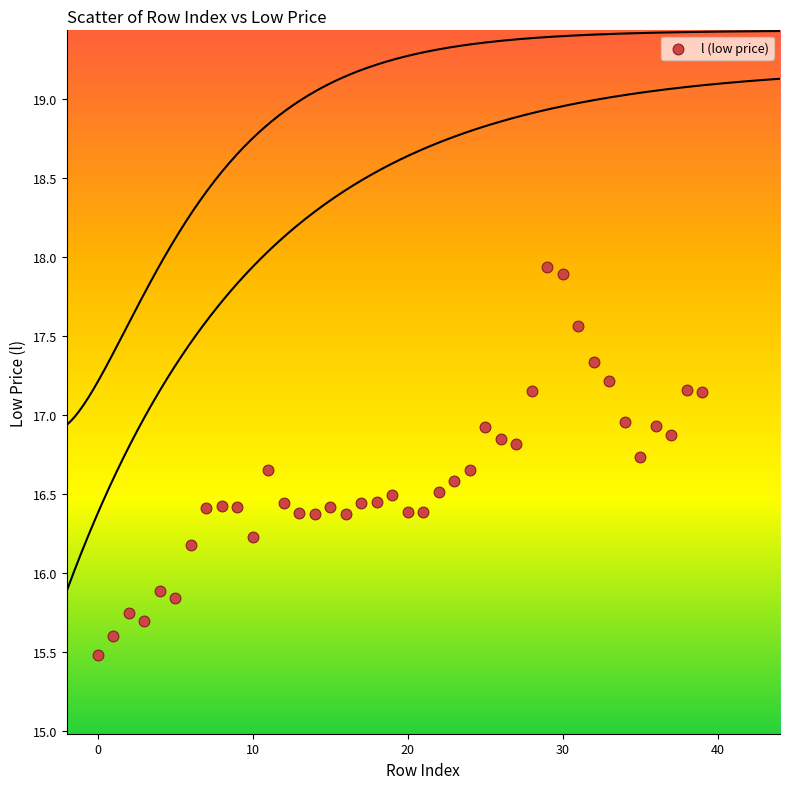

What is the range of Y values (max minus min)?

2.5